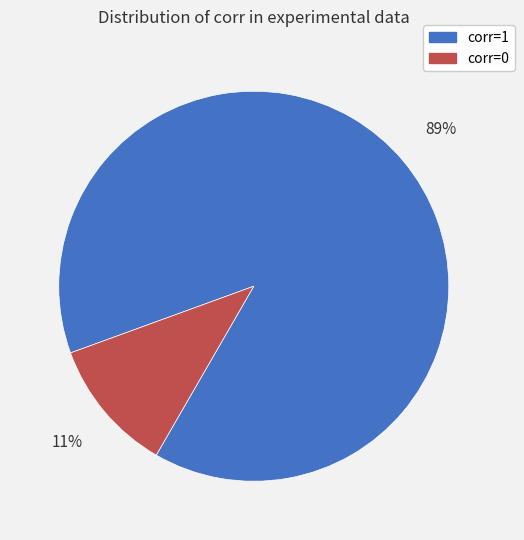

Is there any slice that represents more than half of the pie?

Yes